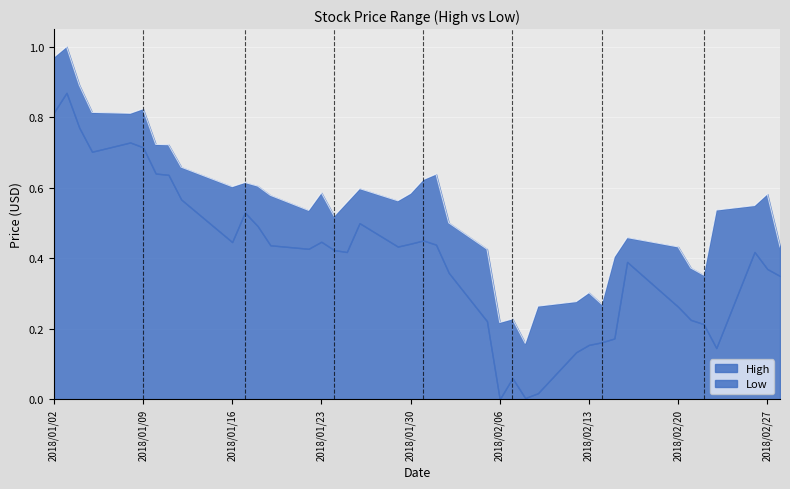

What value does the data have at 2018/01/30?

0.6